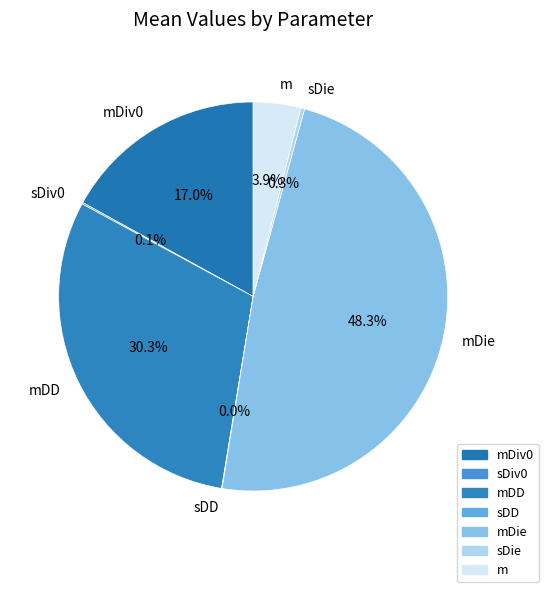

Which has a higher value, sDie or m?

m